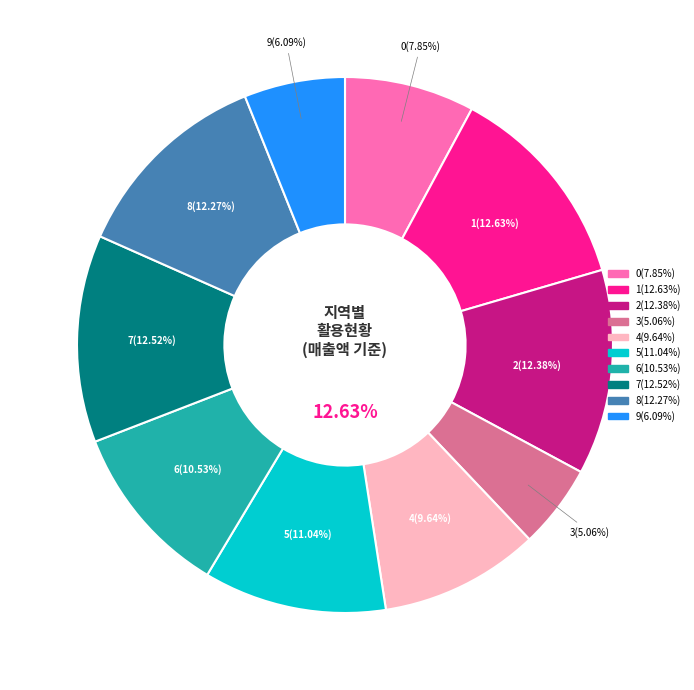

How many slices are in this pie chart?

10